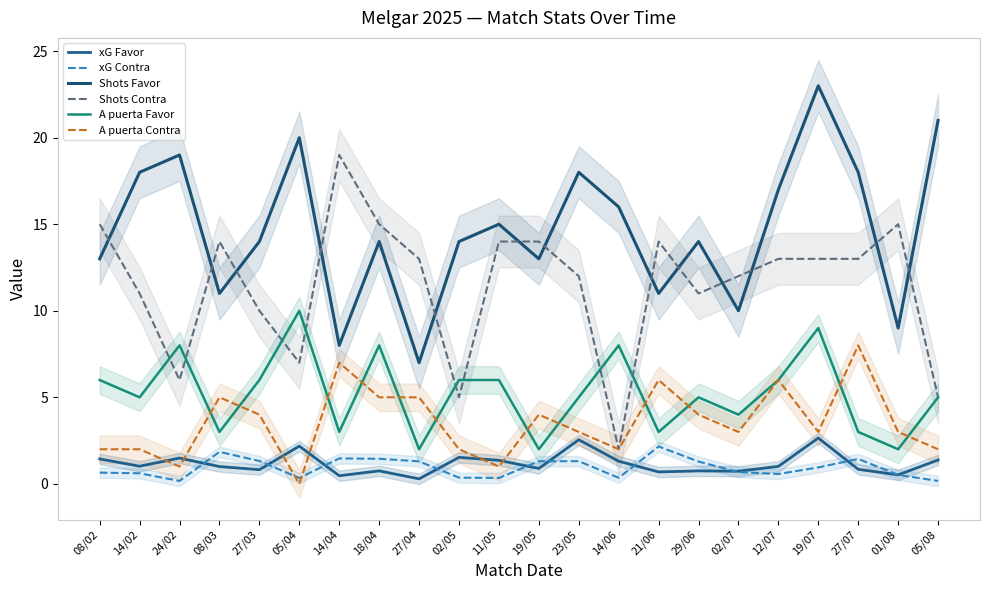

What is the sum of all xG Favor values?

25.7